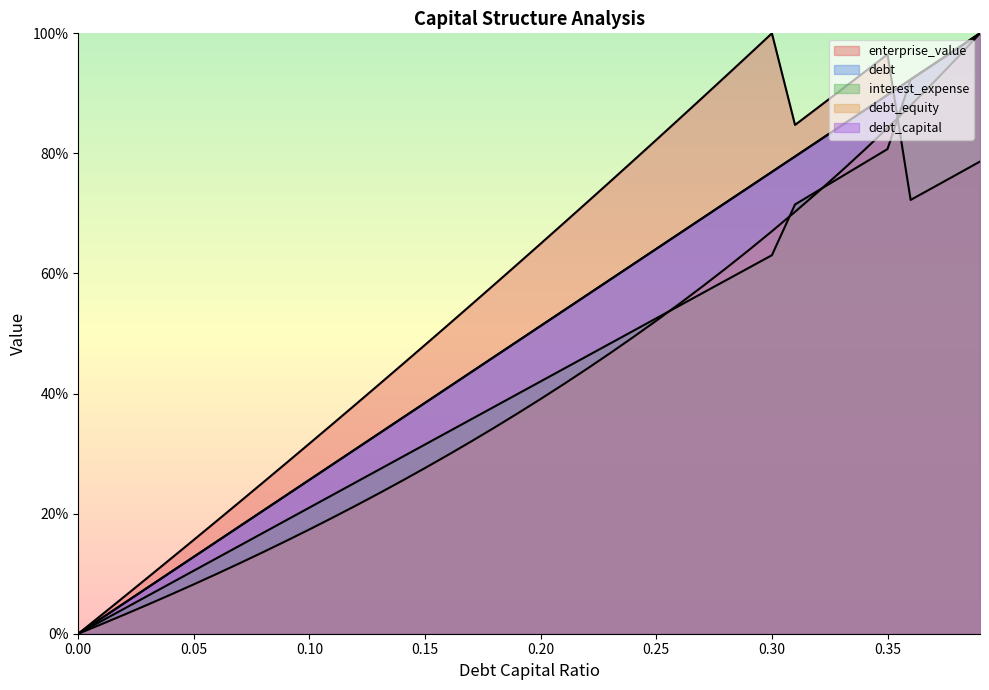

How many lines are shown in the chart?

5